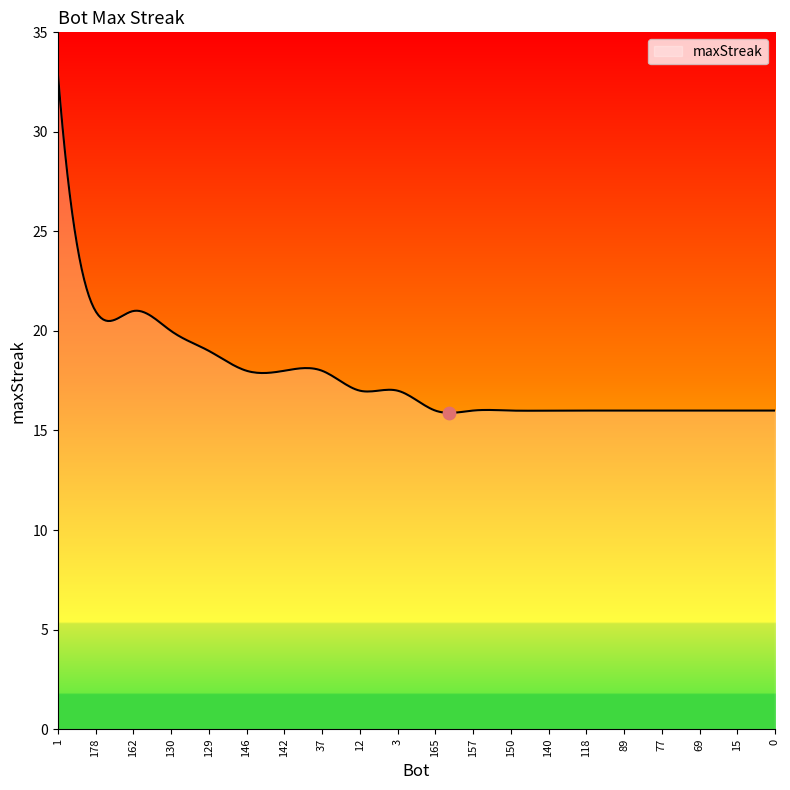

What is the maximum value shown in the chart?

33.0